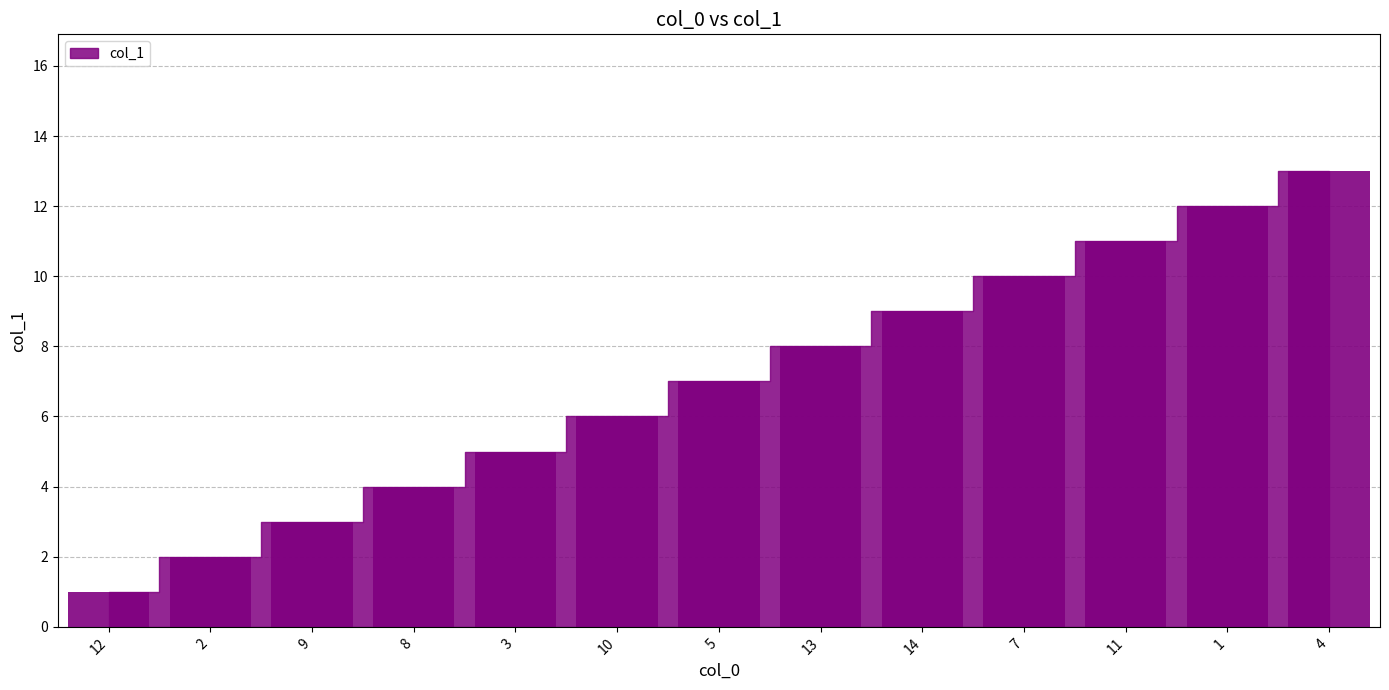

What value does the data have at 9, to the nearest 5?

5